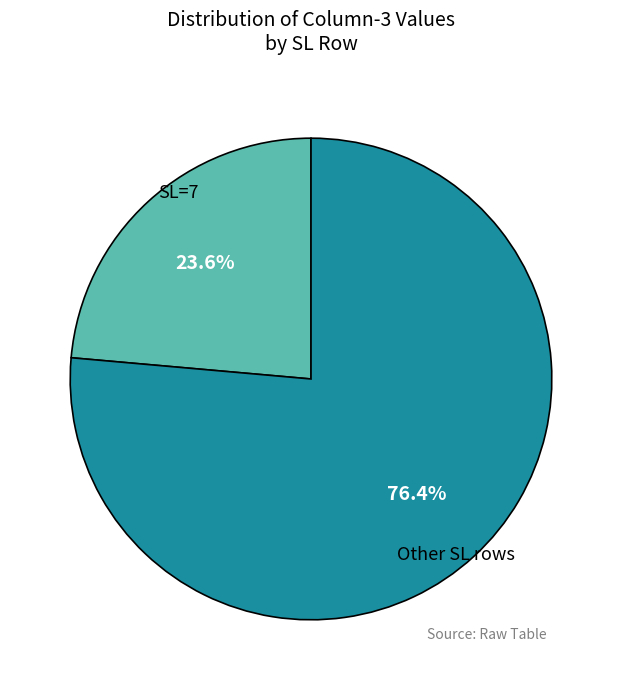

To the nearest percent, what is the average slice percentage?

50%